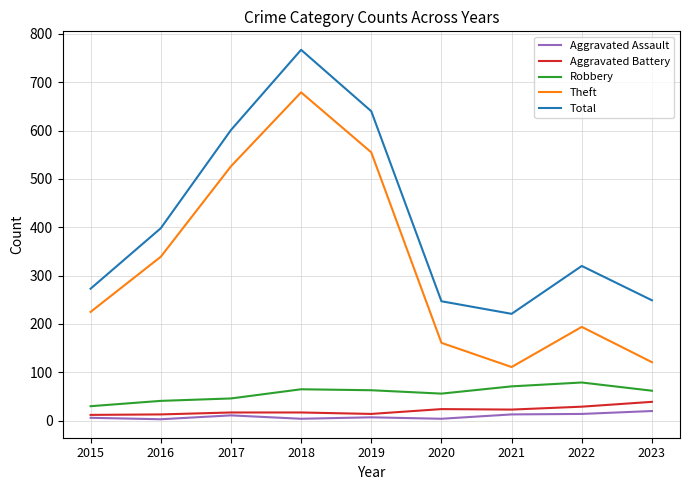

True or false: Total and Aggravated Assault cross at least once.

False